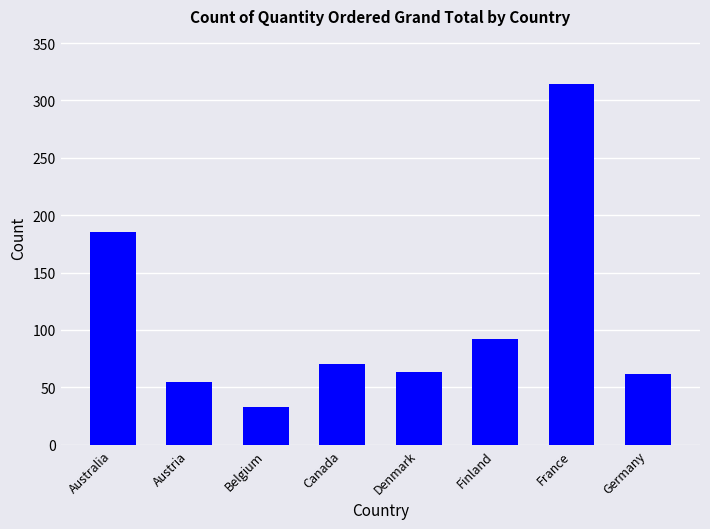

Which has a higher value, Austria or France?

France